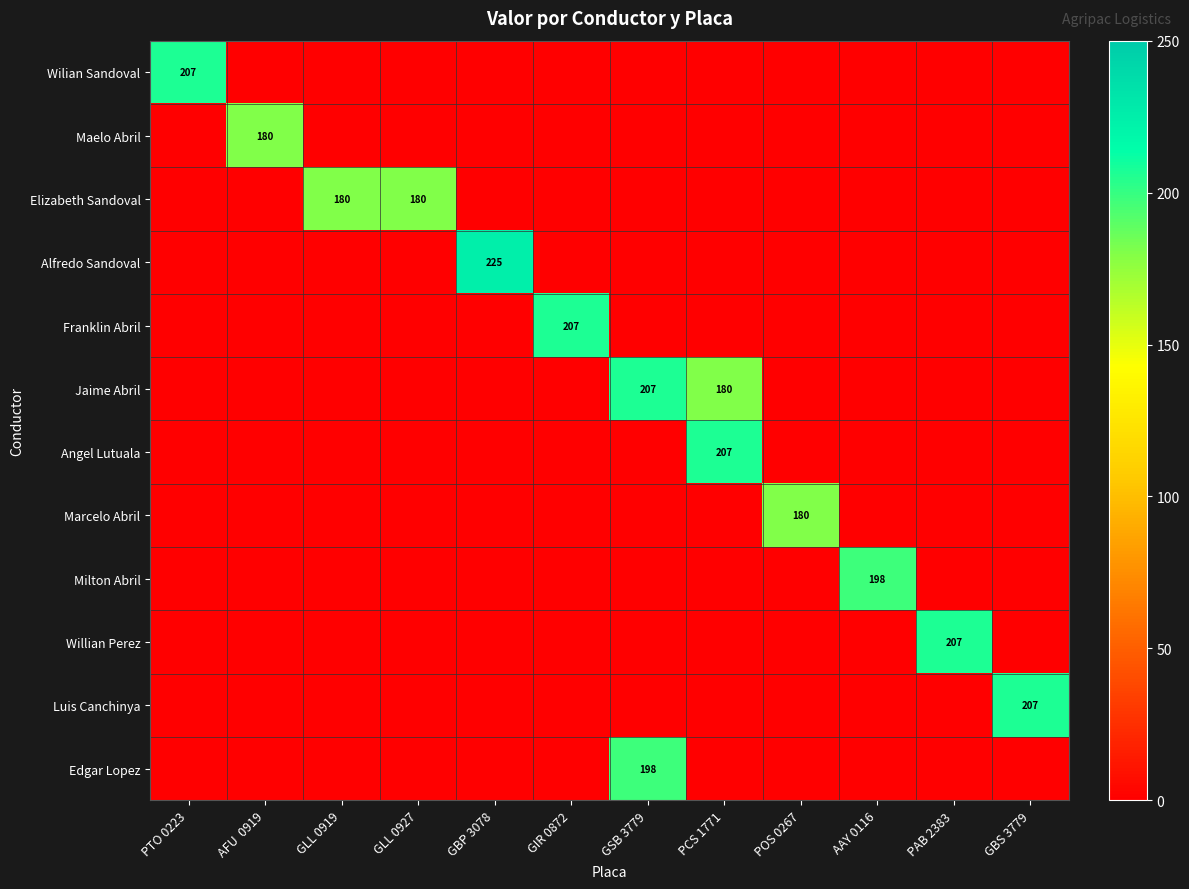

The value of Wilian Sandoval at PTO 0223 is 207. True or false?

True